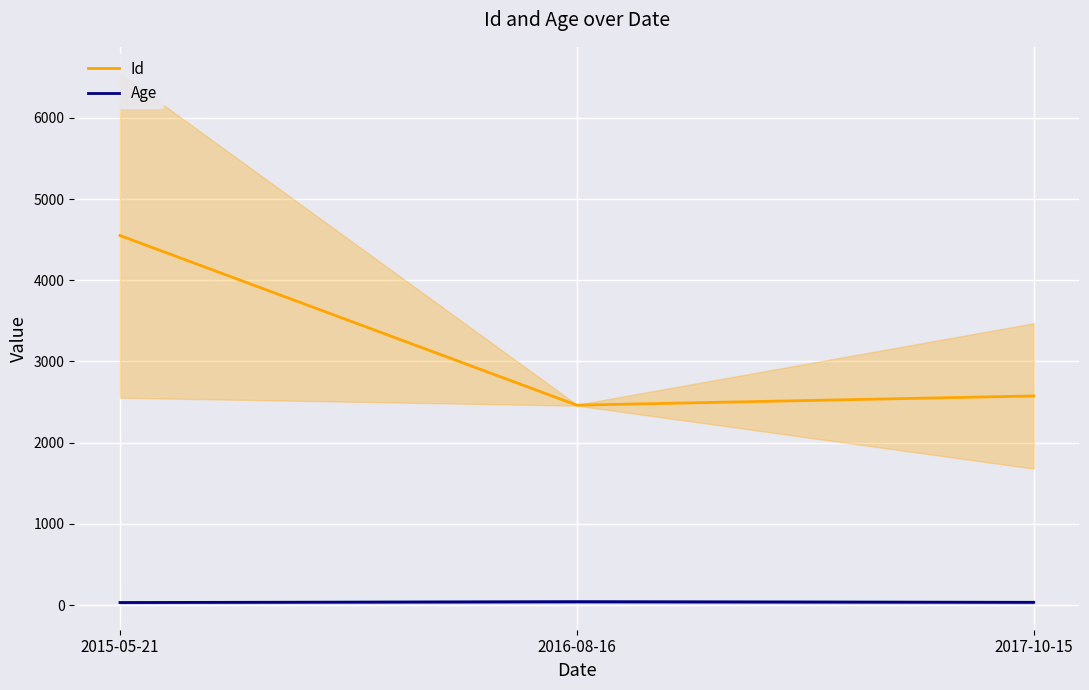

At which category is the sum across all series the highest?

2015-05-21